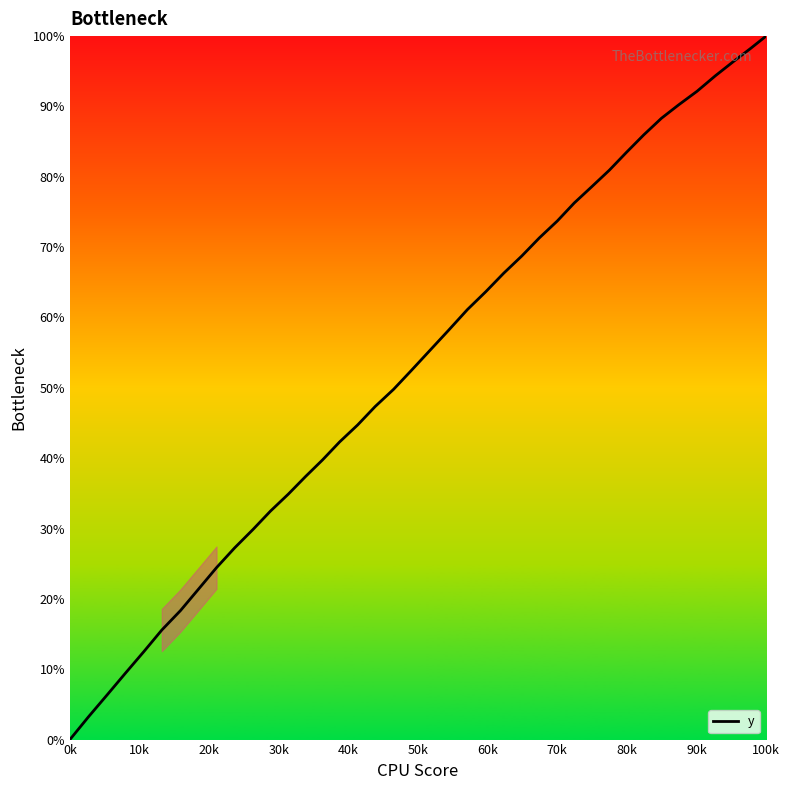

Reading left to right, extract all data points from this chart.

0.0	3.2	6.4	9.5	12.5	15.6	18.3	21.4	24.4	27.3	29.9	32.5	34.9	37.4	39.8	42.3	44.7	47.3	49.8	52.5	55.3	58.2	61.1	63.7	66.3	68.8	71.3	73.7	76.3	78.6	80.9	83.5	86.0	88.3	90.2	92.2	94.4	96.4	98.3	100.0